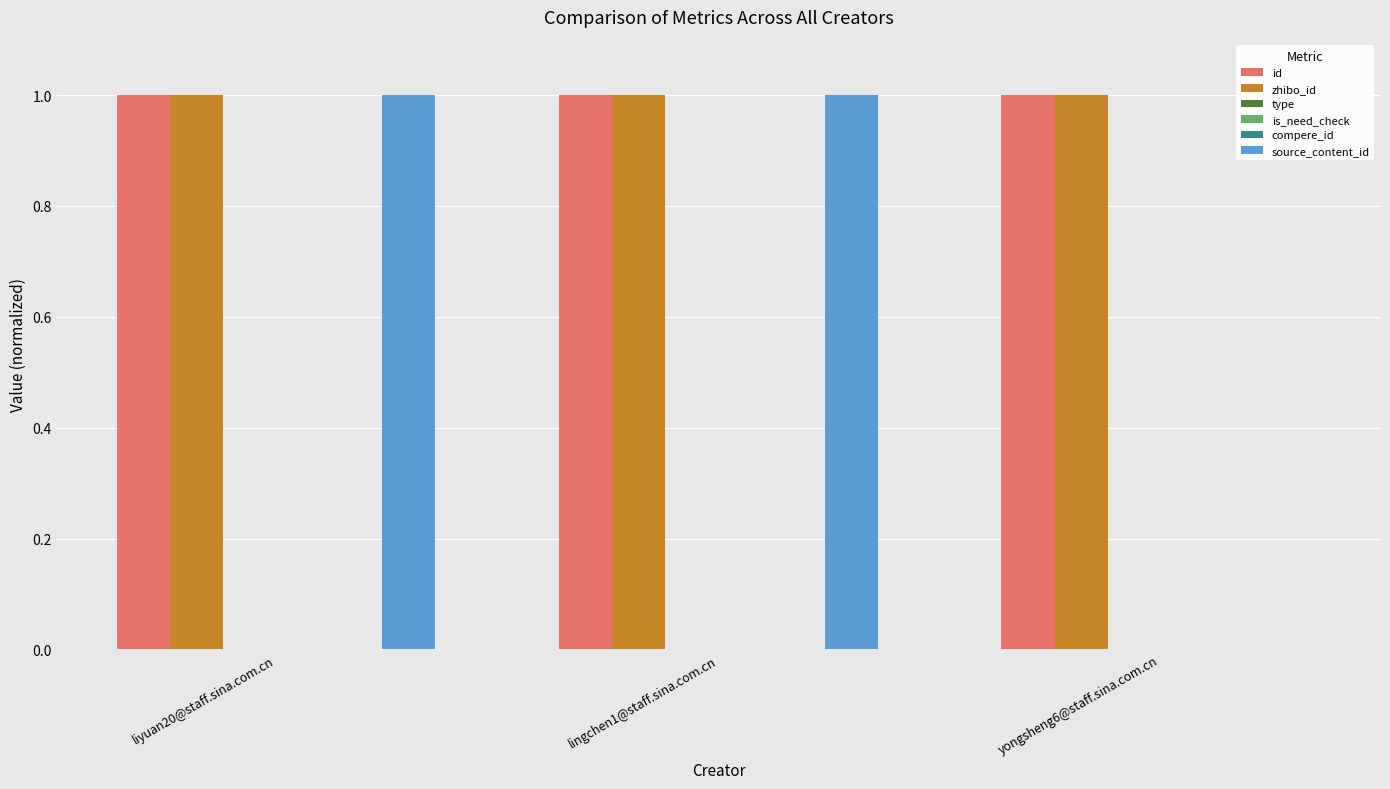

What is the label of the 3rd bar from the left?

yongsheng6@staff.sina.com.cn